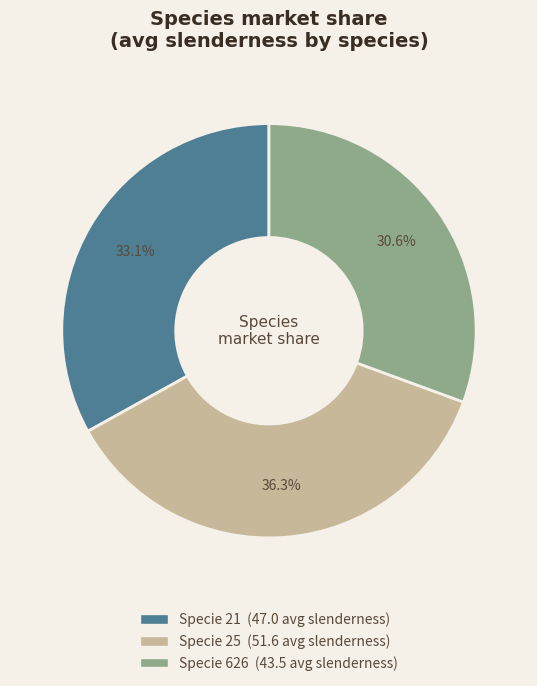

Is there a majority slice in this chart?

No